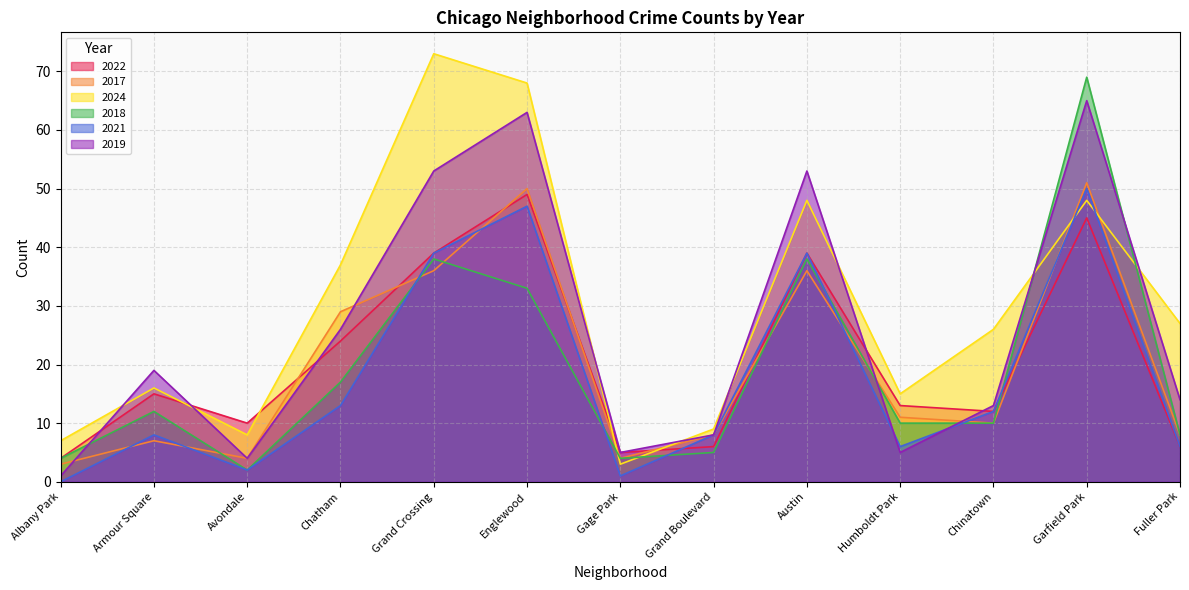

What is the average value of the 2022 series?

21